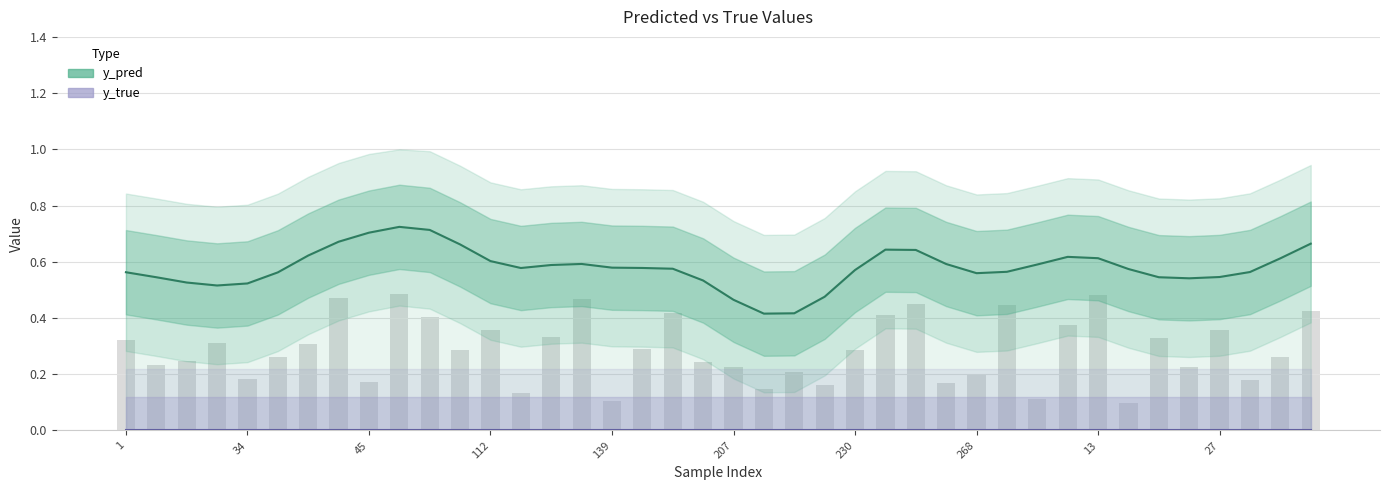

Where is y_true nearest to the value 0?

1